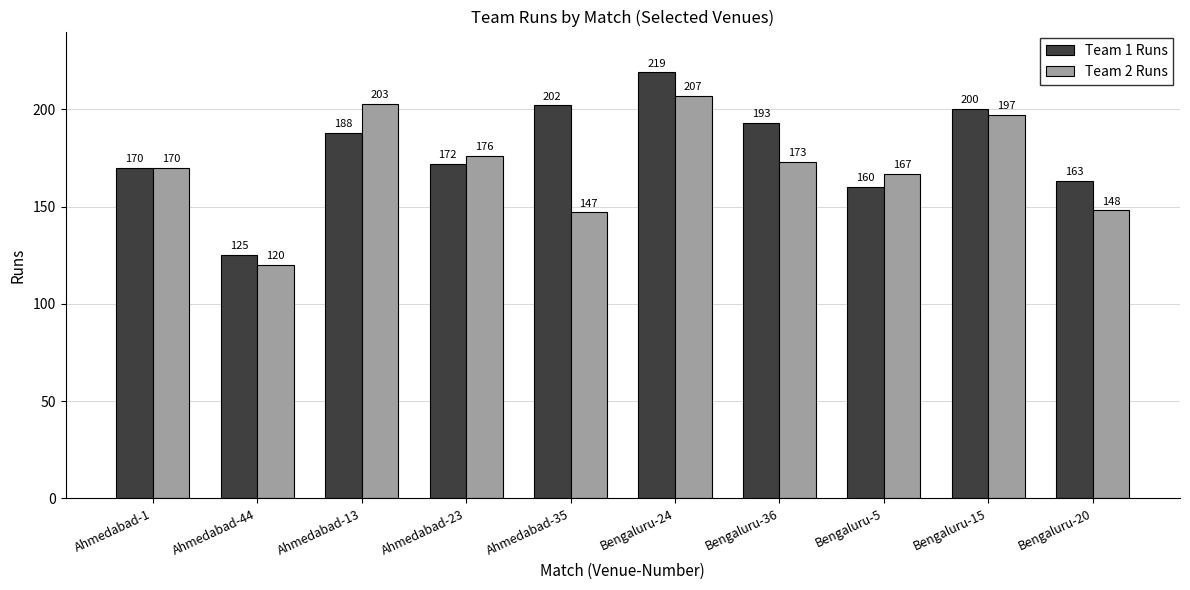

Reading right to left, list all the values displayed in this chart.

Team 1 Runs: Bengaluru-20=163	Bengaluru-15=200	Bengaluru-5=160	Bengaluru-36=193	Bengaluru-24=219	Ahmedabad-35=202	Ahmedabad-23=172	Ahmedabad-13=188	Ahmedabad-44=125	Ahmedabad-1=170
Team 2 Runs: Bengaluru-20=148	Bengaluru-15=197	Bengaluru-5=167	Bengaluru-36=173	Bengaluru-24=207	Ahmedabad-35=147	Ahmedabad-23=176	Ahmedabad-13=203	Ahmedabad-44=120	Ahmedabad-1=170